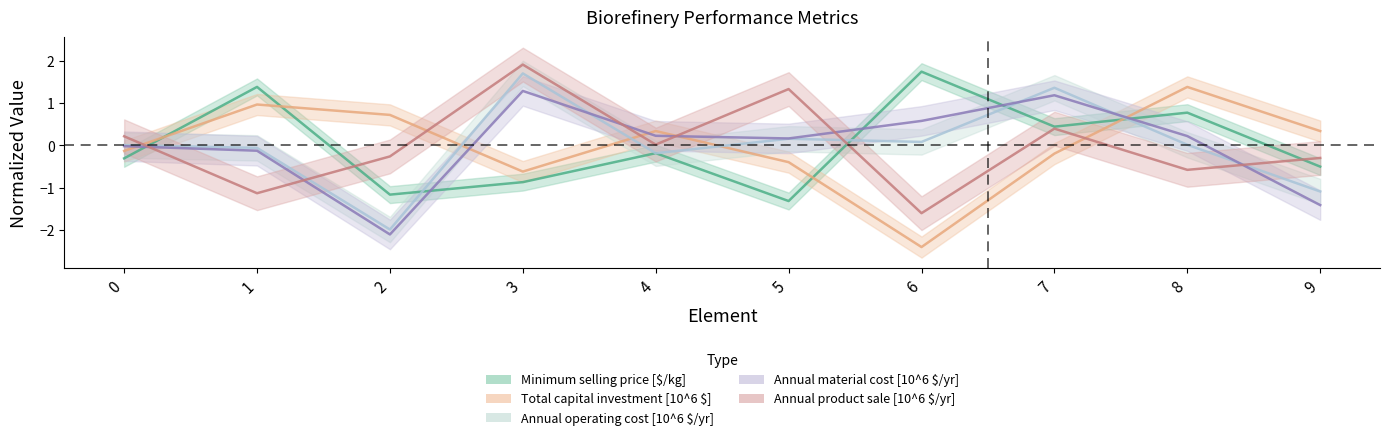

How many values in Minimum selling price [$/kg] are below zero?

6